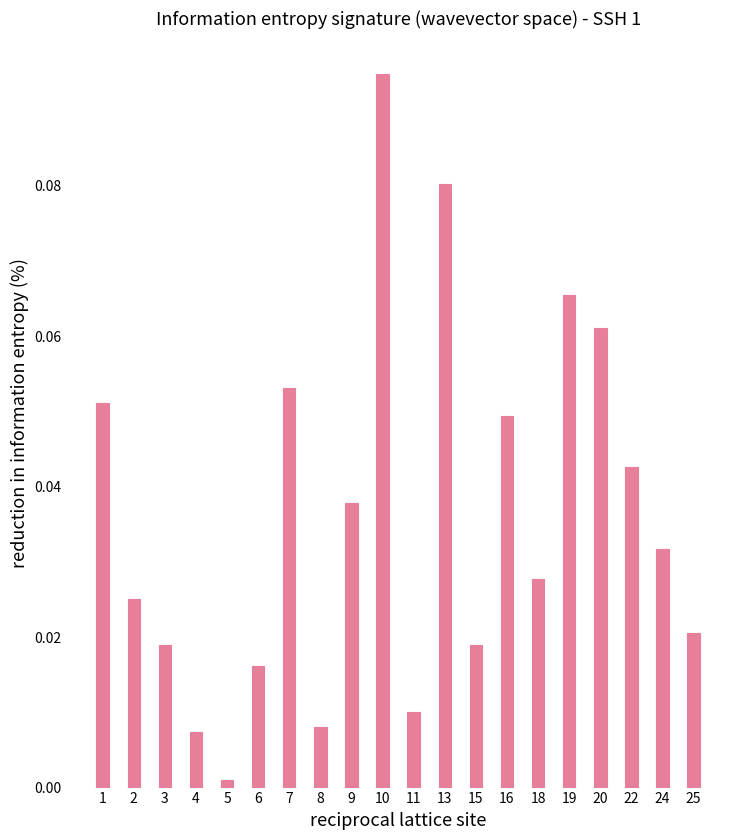

Which label corresponds to the smallest value in the chart?

5